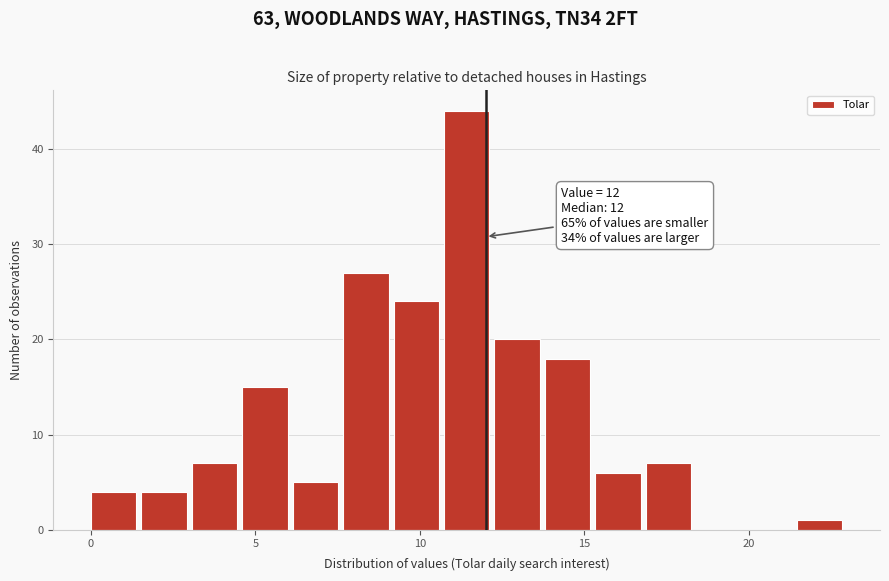

Around what value on the x-axis is the tallest bar? Give the approximate position of its centre, as read against the axis.

11.5